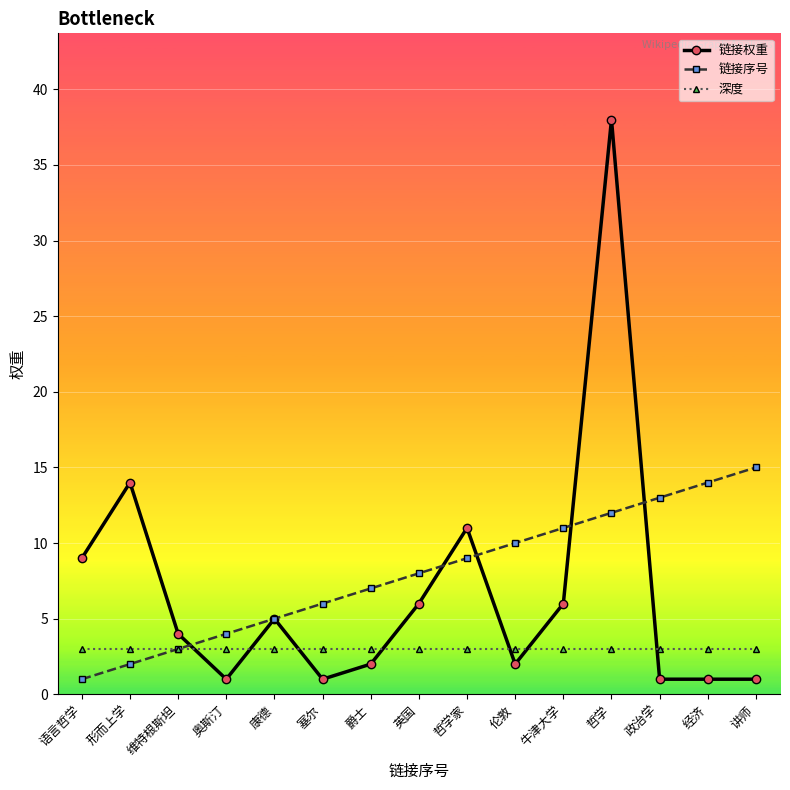

Reading right to left, what are all the values shown in this chart?

链接权重: 讲师=1	经济=1	政治学=1	哲学=38	牛津大学=6	伦敦=2	哲学家=11	英国=6	爵士=2	塞尔=1	康德=5	奥斯汀=1	维特根斯坦=4	形而上学=14	语言哲学=9
链接序号: 讲师=15	经济=14	政治学=13	哲学=12	牛津大学=11	伦敦=10	哲学家=9	英国=8	爵士=7	塞尔=6	康德=5	奥斯汀=4	维特根斯坦=3	形而上学=2	语言哲学=1
深度: 讲师=3	经济=3	政治学=3	哲学=3	牛津大学=3	伦敦=3	哲学家=3	英国=3	爵士=3	塞尔=3	康德=3	奥斯汀=3	维特根斯坦=3	形而上学=3	语言哲学=3